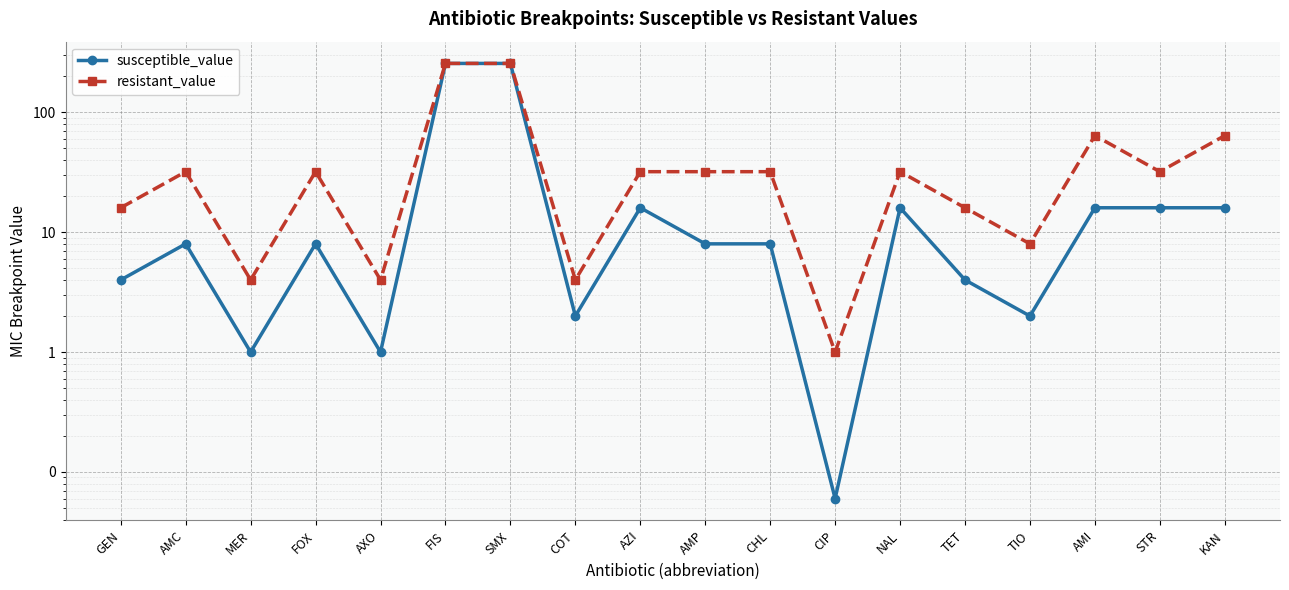

Reading left to right, transcribe all the data shown in this chart.

susceptible_value: 4.0	8.0	1.0	8.0	1.0	256.0	256.0	2.0	16.0	8.0	8.0	0.1	16.0	4.0	2.0	16.0	16.0	16.0
resistant_value: 16.0	32.0	4.0	32.0	4.0	256.0	256.0	4.0	32.0	32.0	32.0	1.0	32.0	16.0	8.0	64.0	32.0	64.0